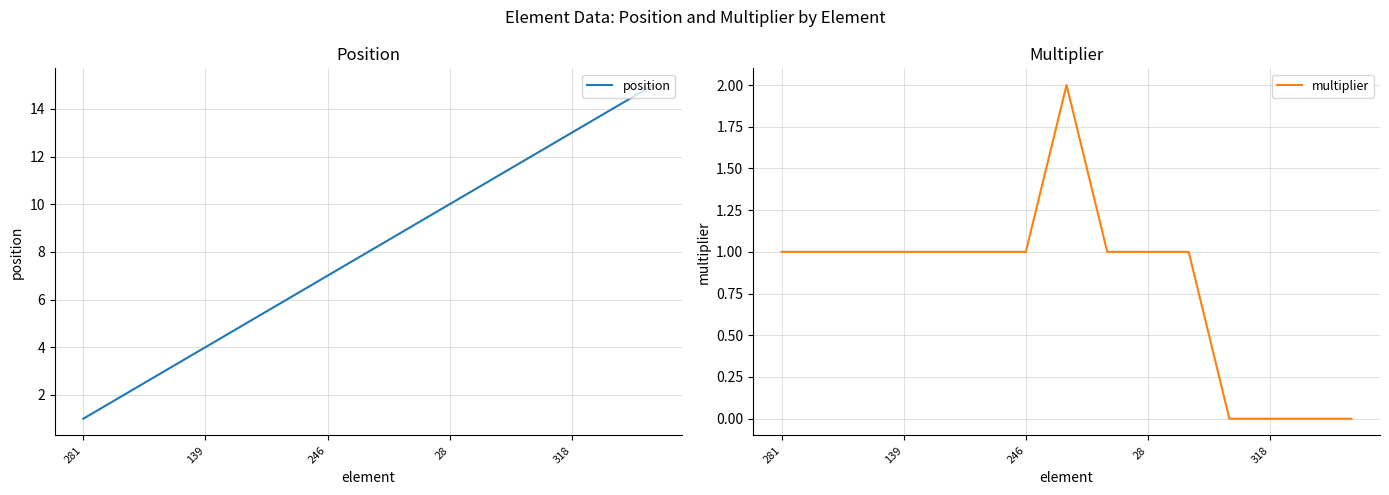

Read the multiplier value at 28.

1